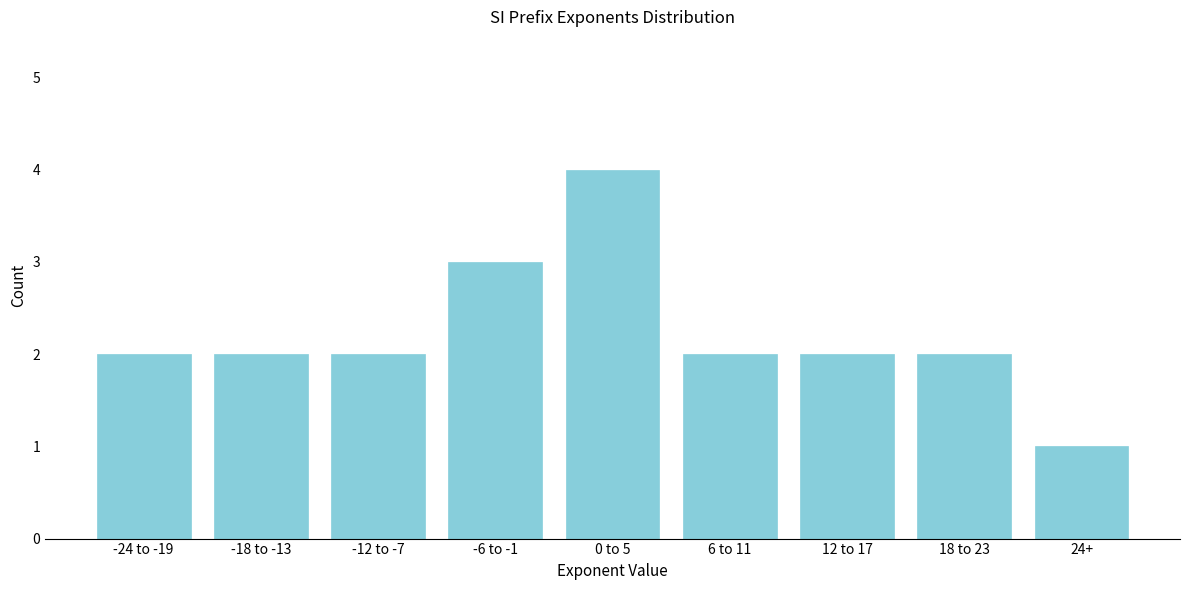

Reading right to left, list all the values displayed in this chart.

24+=1	18 to 23=2	12 to 17=2	6 to 11=2	0 to 5=4	-6 to -1=3	-12 to -7=2	-18 to -13=2	-24 to -19=2